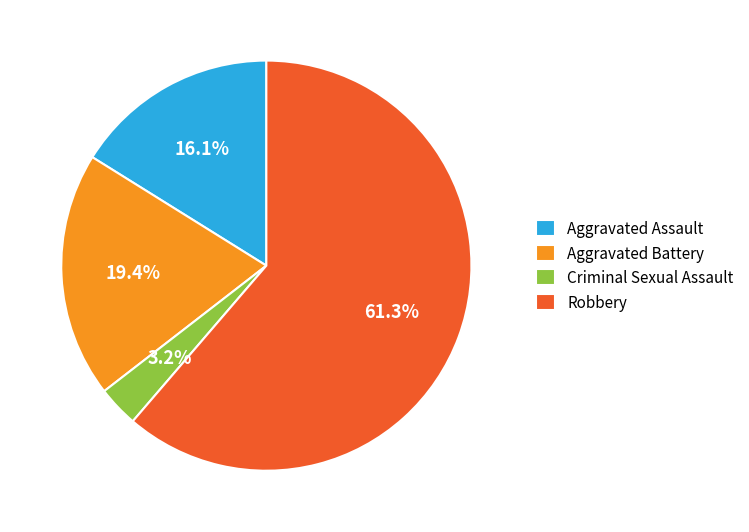

To the nearest percent, what percentage of the pie is Aggravated Assault?

16%